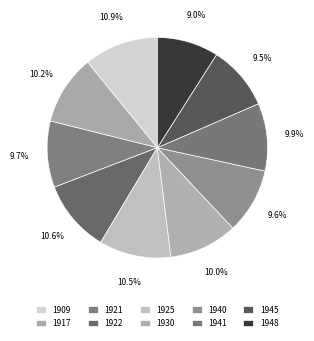

Count the number of slices in the pie.

10